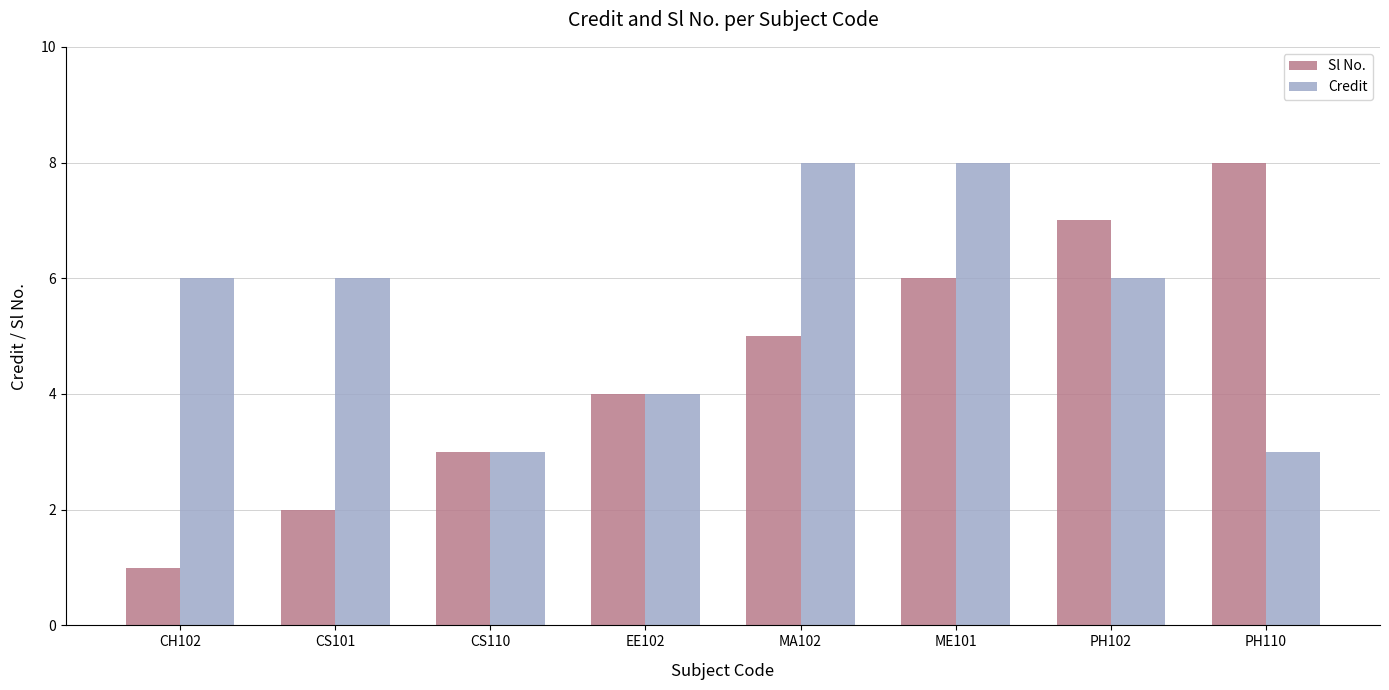

What is the difference between the highest and lowest values at MA102?

3